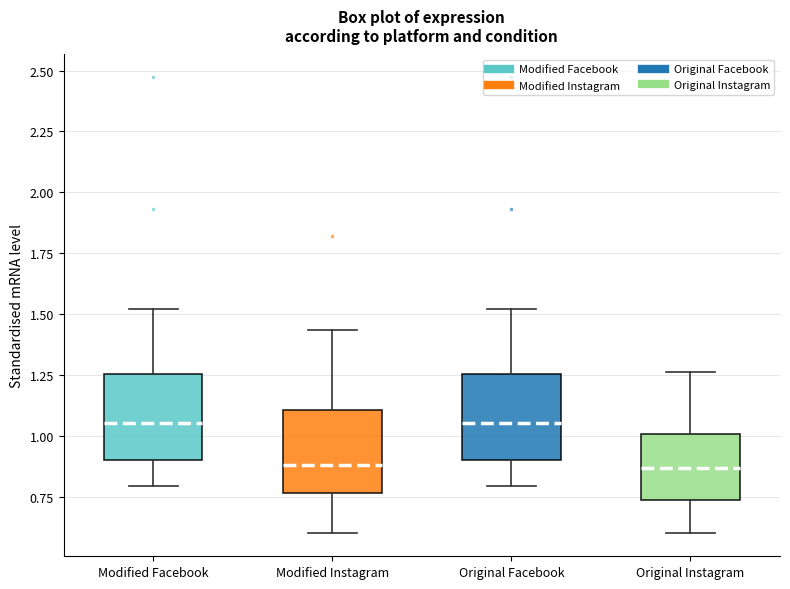

Reading left to right, read every box against the y-axis: the position of its median line, the range the box covers, and the ends of its whiskers. The values are not printed on the chart, so give them approximately, as read against the axis.

Modified Facebook: median 1.05, box 0.90 to 1.25, whiskers 0.80 to 1.50
Modified Instagram: median 0.90, box 0.75 to 1.10, whiskers 0.60 to 1.45
Original Facebook: median 1.05, box 0.90 to 1.25, whiskers 0.80 to 1.50
Original Instagram: median 0.85, box 0.75 to 1.00, whiskers 0.60 to 1.25